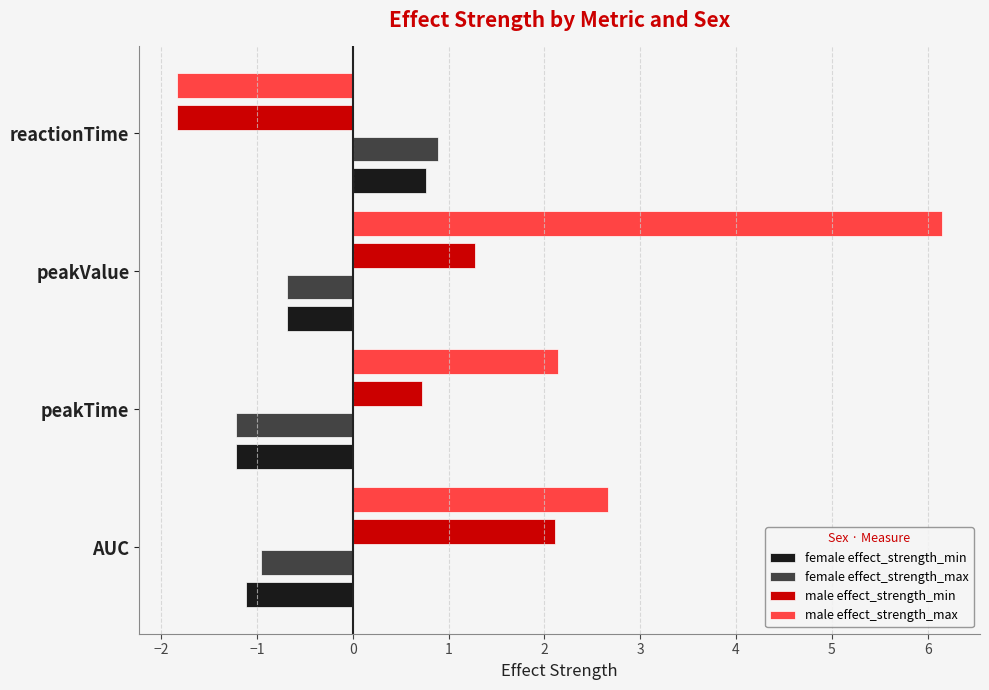

At which label is female effect_strength_max closest to 0?

peakValue